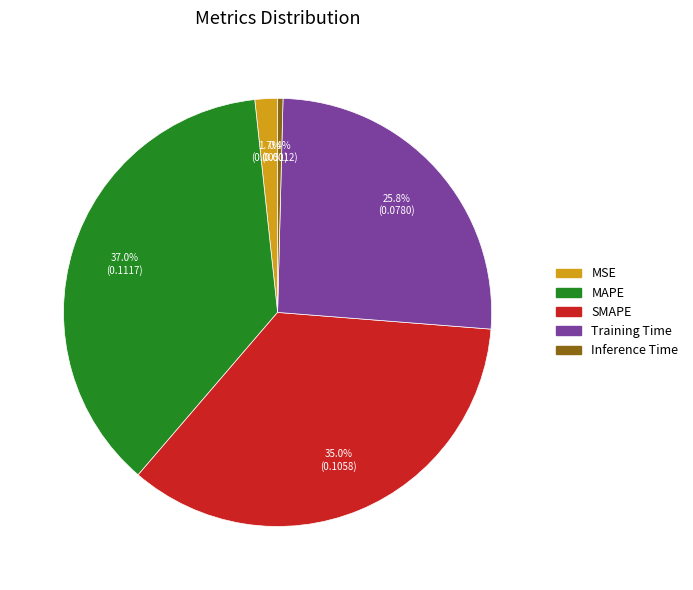

How many slices are in this pie chart?

5